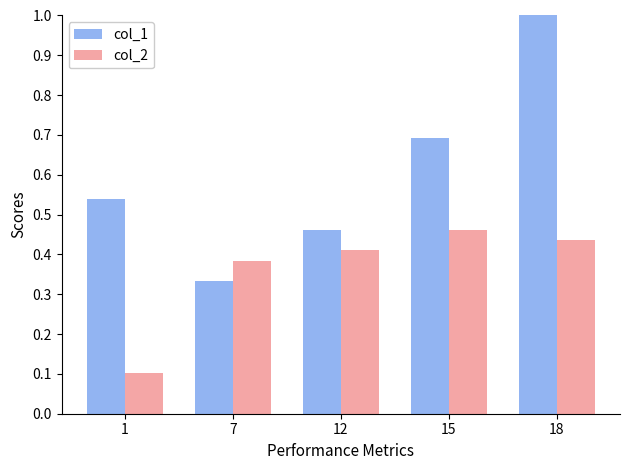

The value of col_1 at 15 is 1.0. True or false?

False